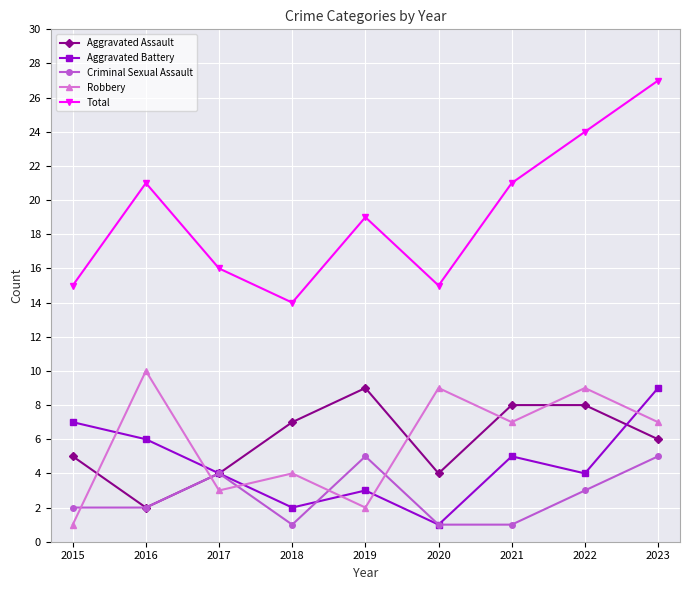

Reading right to left, extract all data points from this chart.

Aggravated Assault: 6	8	8	4	9	7	4	2	5
Aggravated Battery: 9	4	5	1	3	2	4	6	7
Criminal Sexual Assault: 5	3	1	1	5	1	4	2	2
Robbery: 7	9	7	9	2	4	3	10	1
Total: 27	24	21	15	19	14	16	21	15